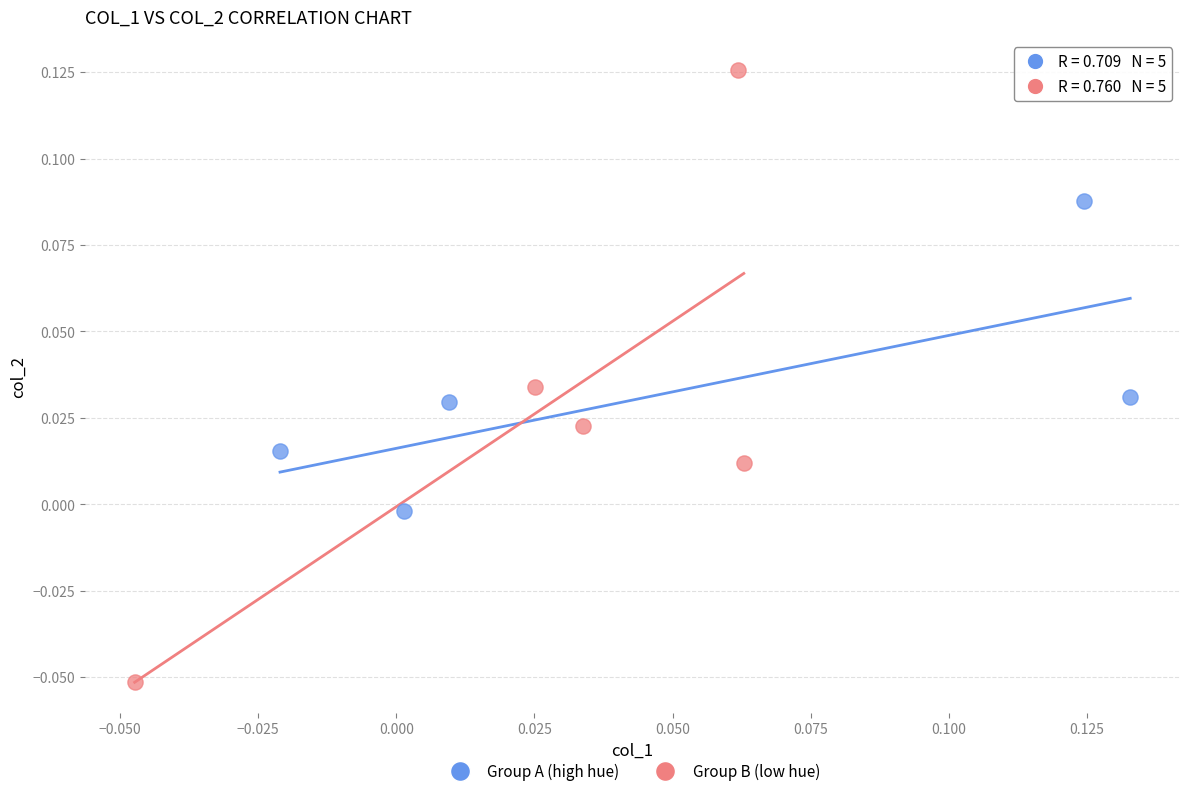

Which series reaches the maximum Y coordinate?

Group B (low hue)